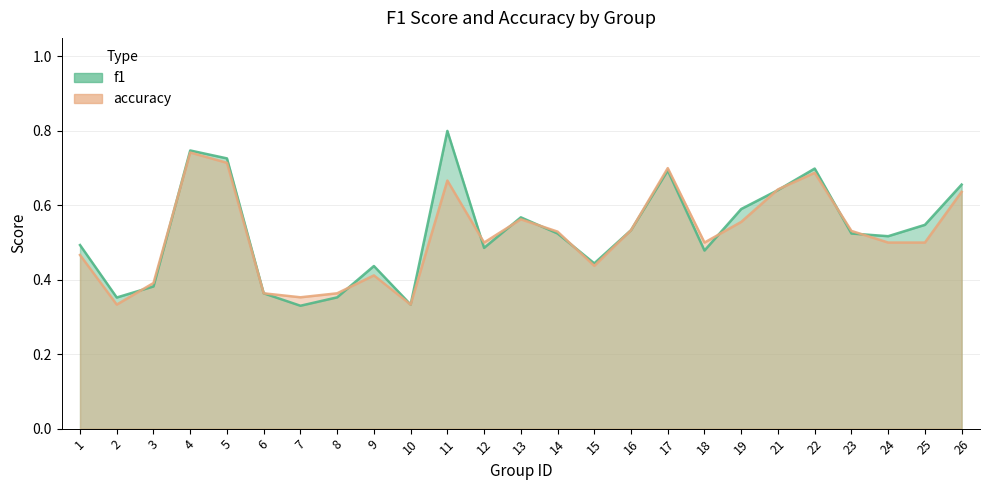

Between which two adjacent categories do accuracy and f1 first intersect?

2 and 3